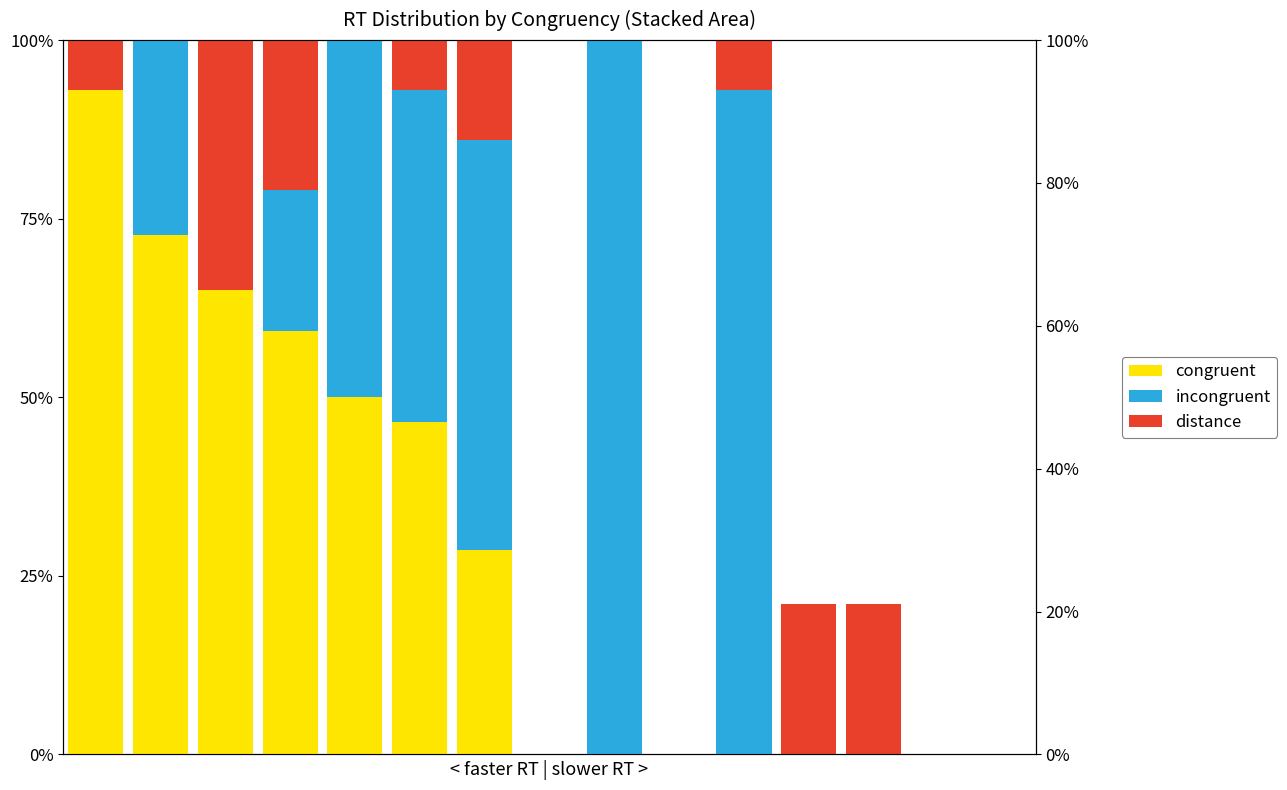

How many positive values does the distance series have?

8